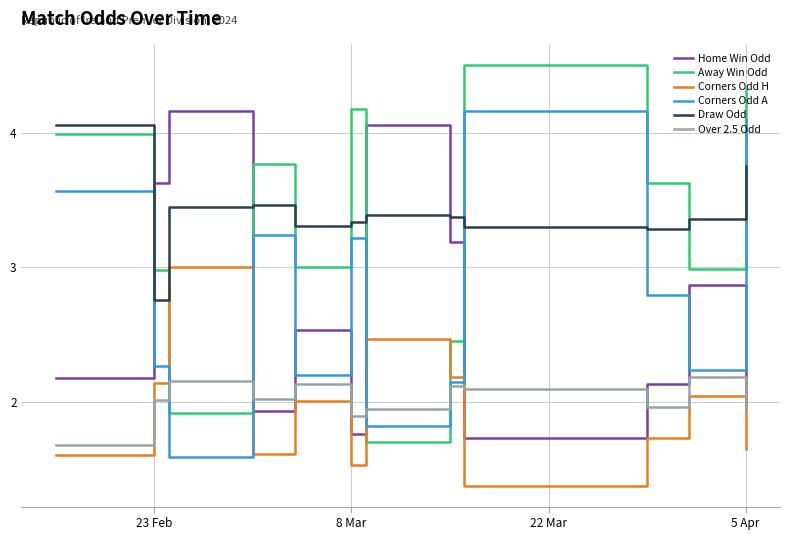

Which series has the largest range (max minus min)?

Away Win Odd